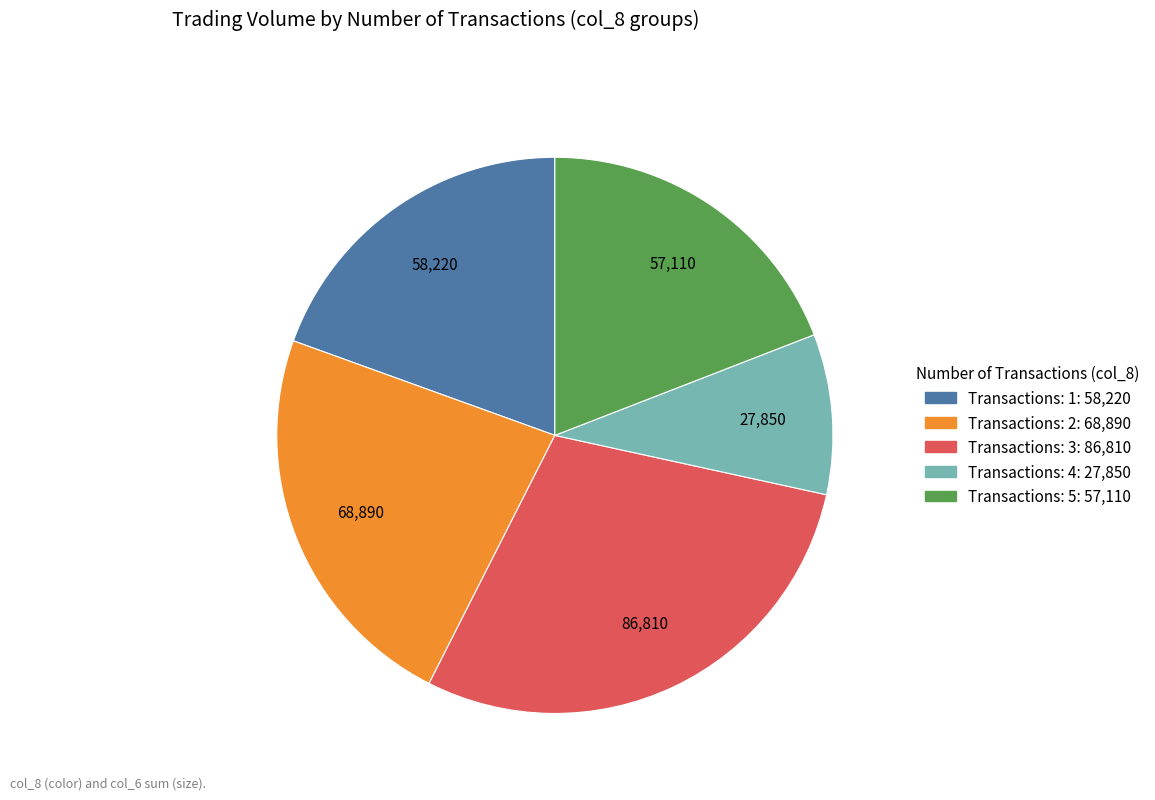

Does any single category account for the majority?

No